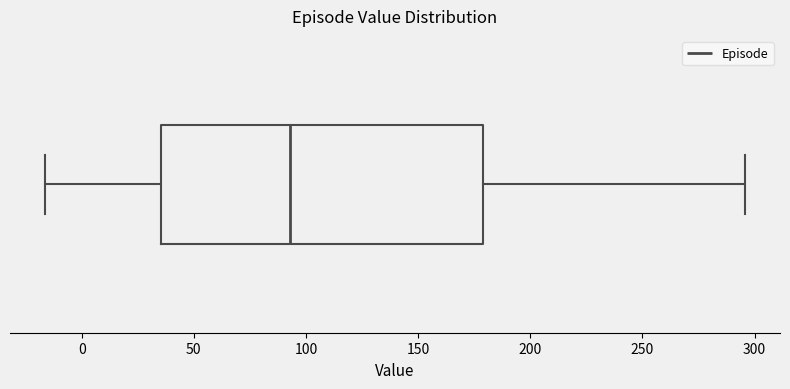

Where is the left edge of the box on the x-axis? The values are not printed on the chart, so give them approximately, as read against the axis.

35